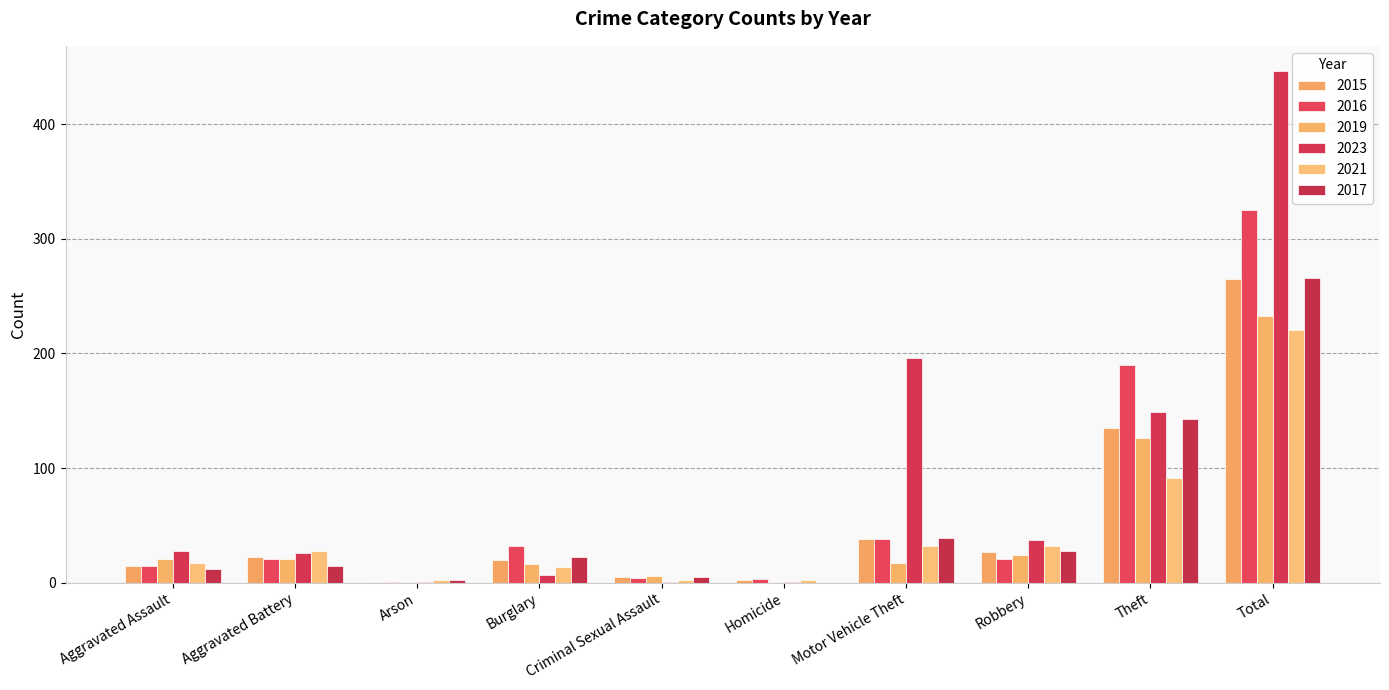

True or false: 2023 has a value of 37 at Robbery.

True